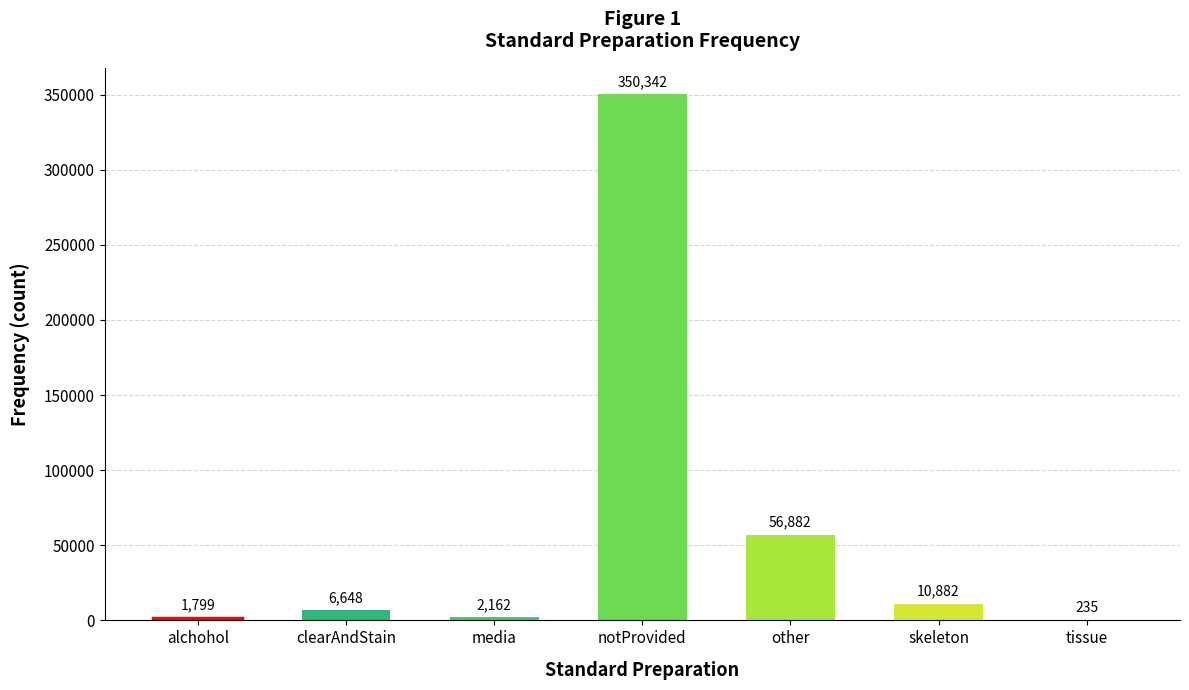

What is the approximate value at notProvided, to the nearest 100?

350300